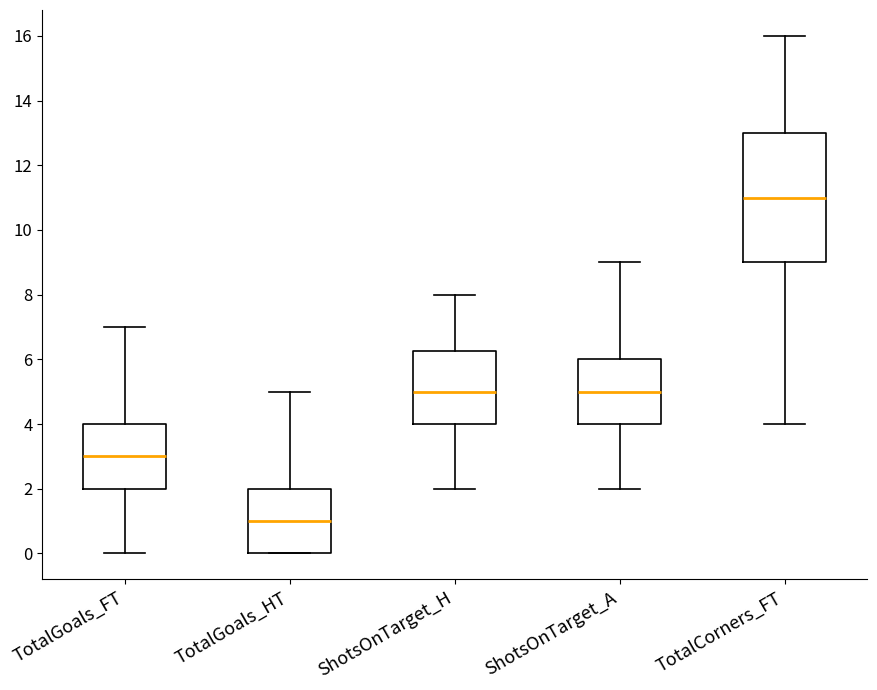

Reading left to right, read every box against the y-axis: the position of its median line, the range the box covers, and the ends of its whiskers. The values are not printed on the chart, so give them approximately, as read against the axis.

TotalGoals_FT: median 3.0, box 2.0 to 4.0, whiskers 0.0 to 7.0
TotalGoals_HT: median 1.0, box 0.0 to 2.0, whiskers 0.0 to 5.0
ShotsOnTarget_H: median 5.0, box 4.0 to 6.2, whiskers 2.0 to 8.0
ShotsOnTarget_A: median 5.0, box 4.0 to 6.0, whiskers 2.0 to 9.0
TotalCorners_FT: median 11.0, box 9.0 to 13.0, whiskers 4.0 to 16.0